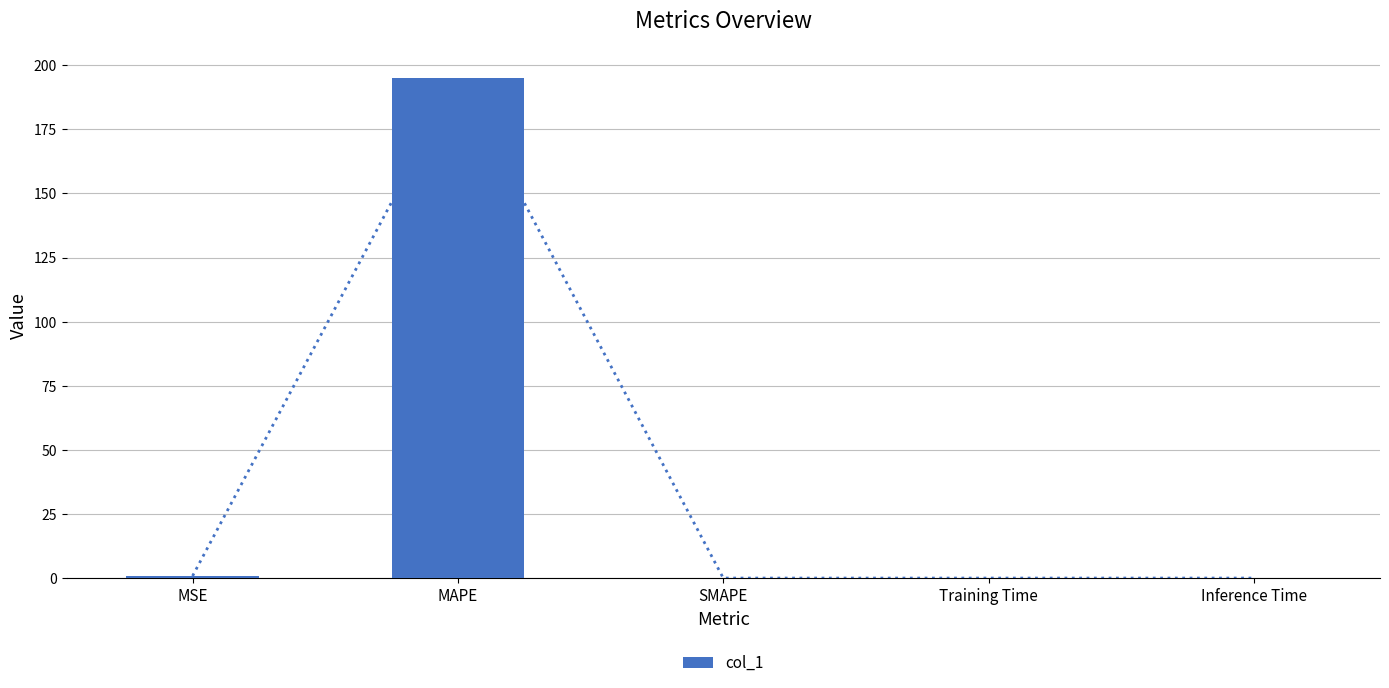

What is the label of the 4th bar from the right?

MAPE